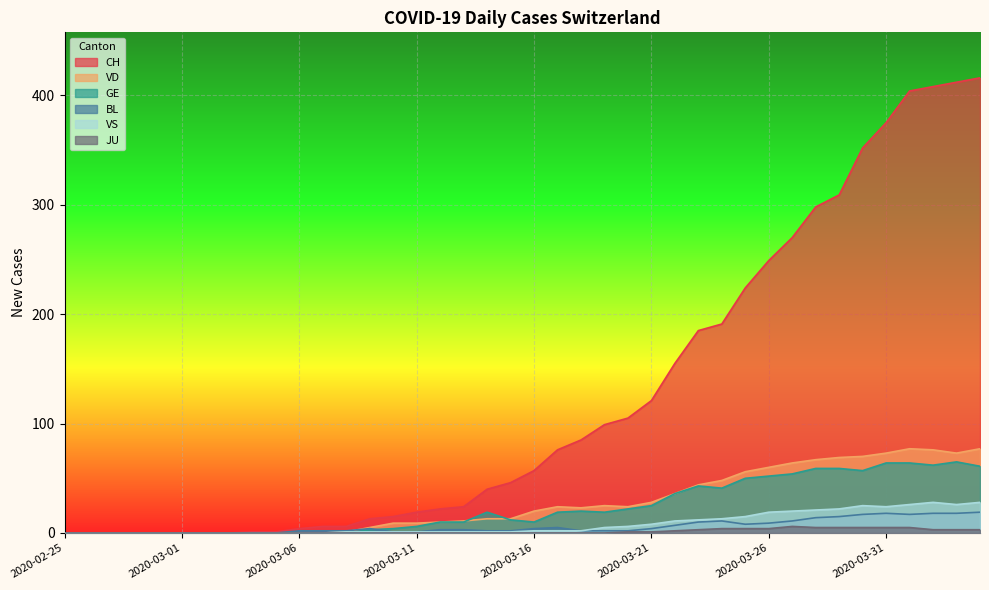

At which category does GE reach its first local peak?

2020-03-14